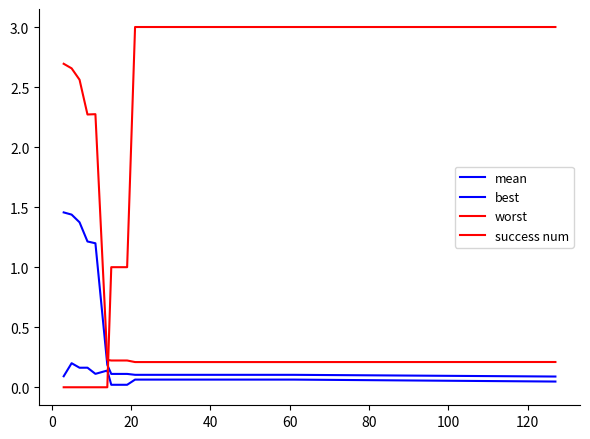

True or false: best and mean cross at least once.

False